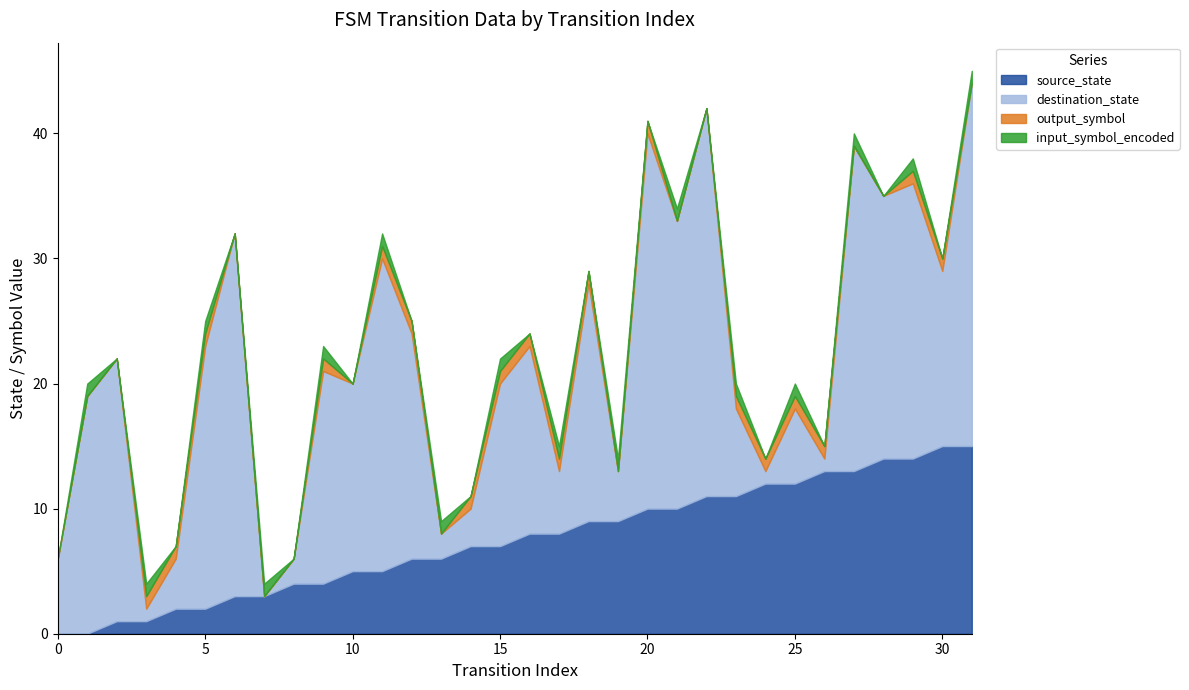

What is the average value of the output_symbol series?

1